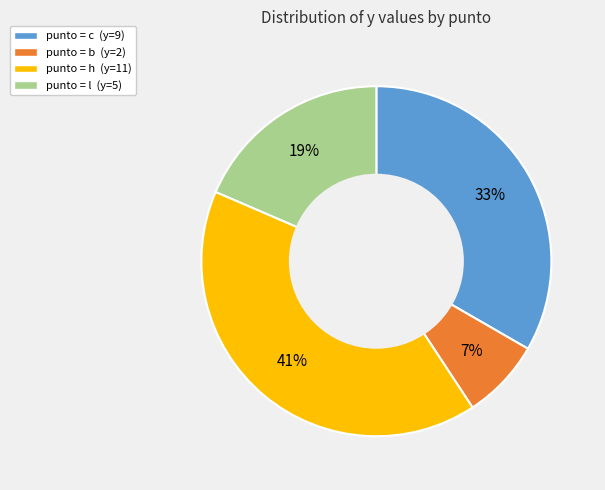

Count the number of slices in the pie.

4